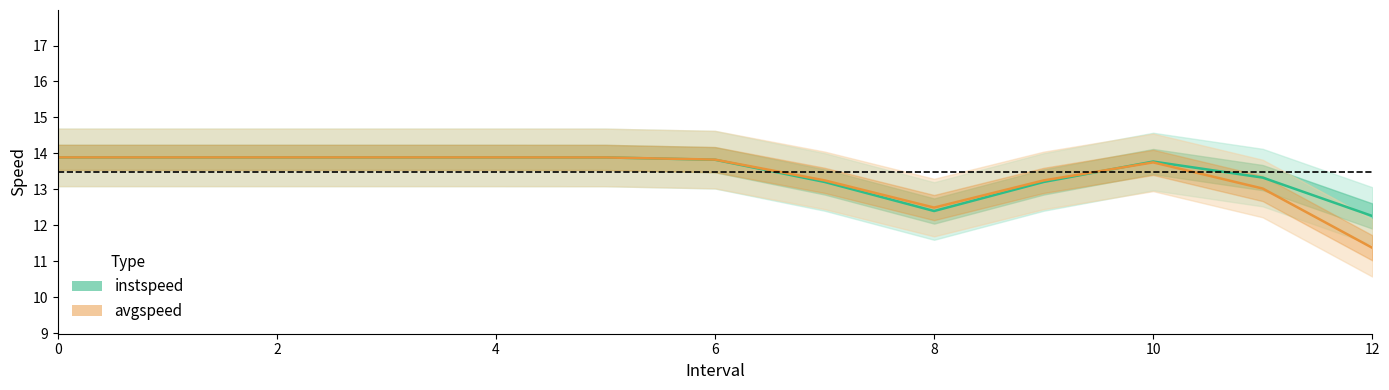

What position from the left is 3?

4